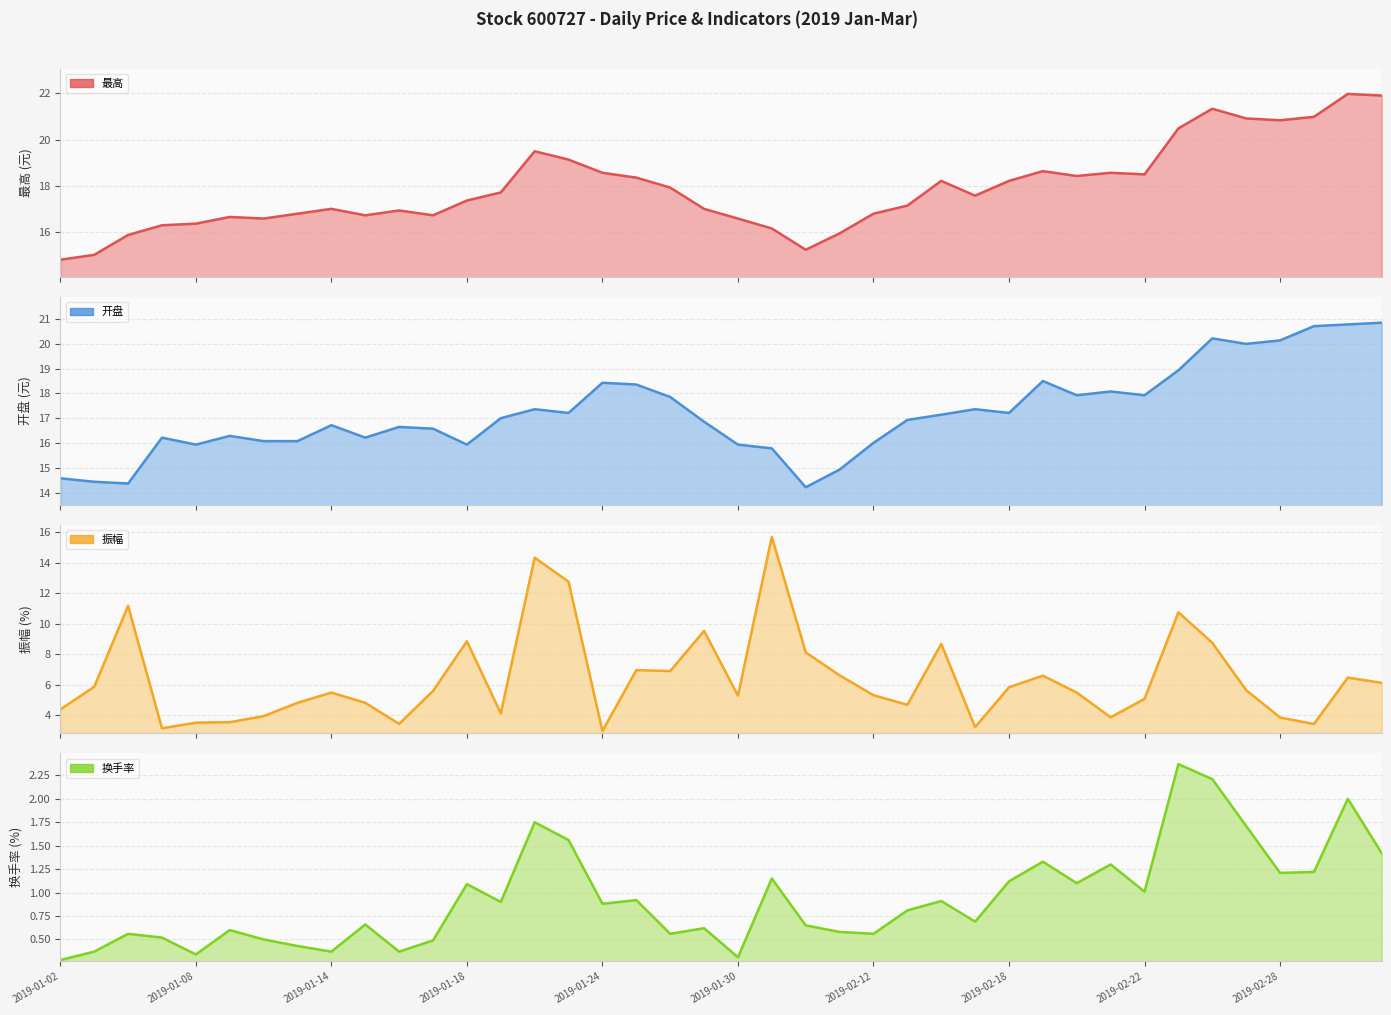

What is the smallest value displayed?

0.3